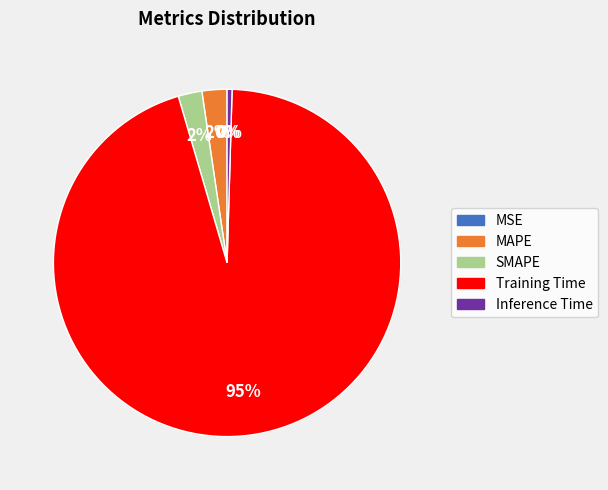

Is there a majority slice in this chart?

Yes